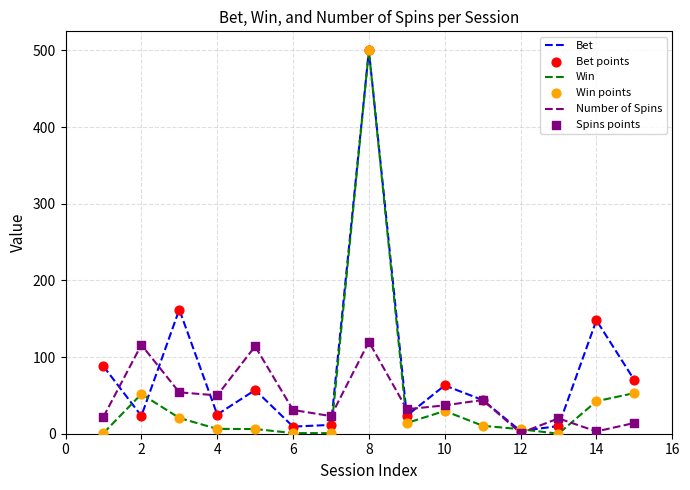

Which series has the largest total across all categories?

Bet